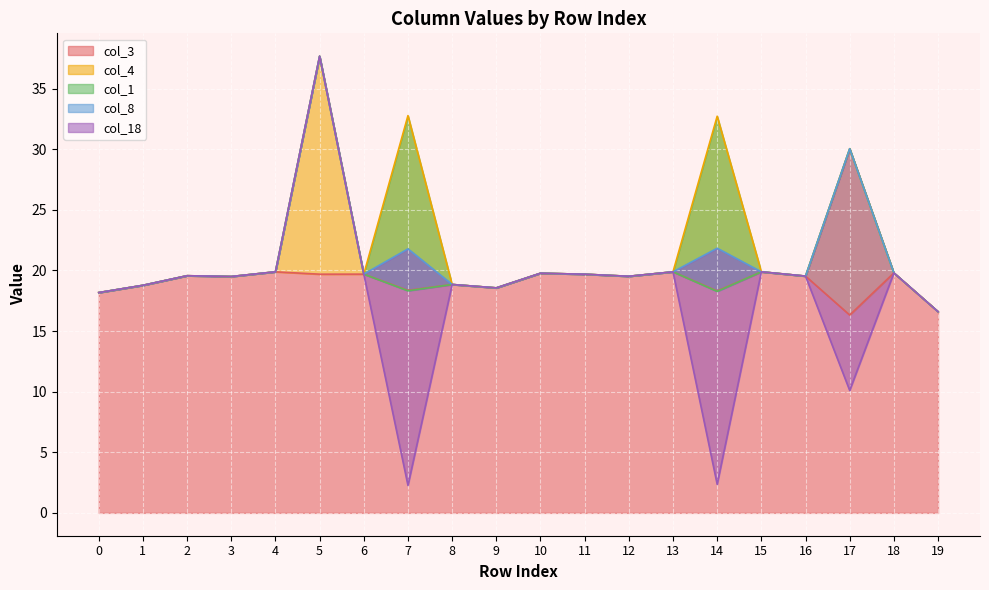

At which label is col_4 closest to 8?

17